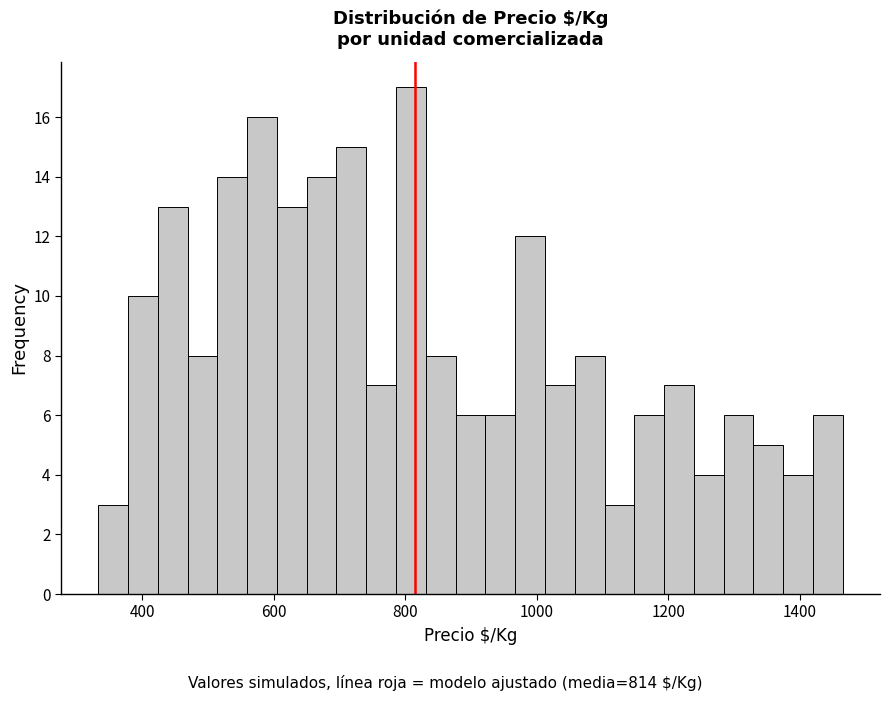

Around what value on the x-axis is the tallest bar? Give the approximate position of its centre, as read against the axis.

800